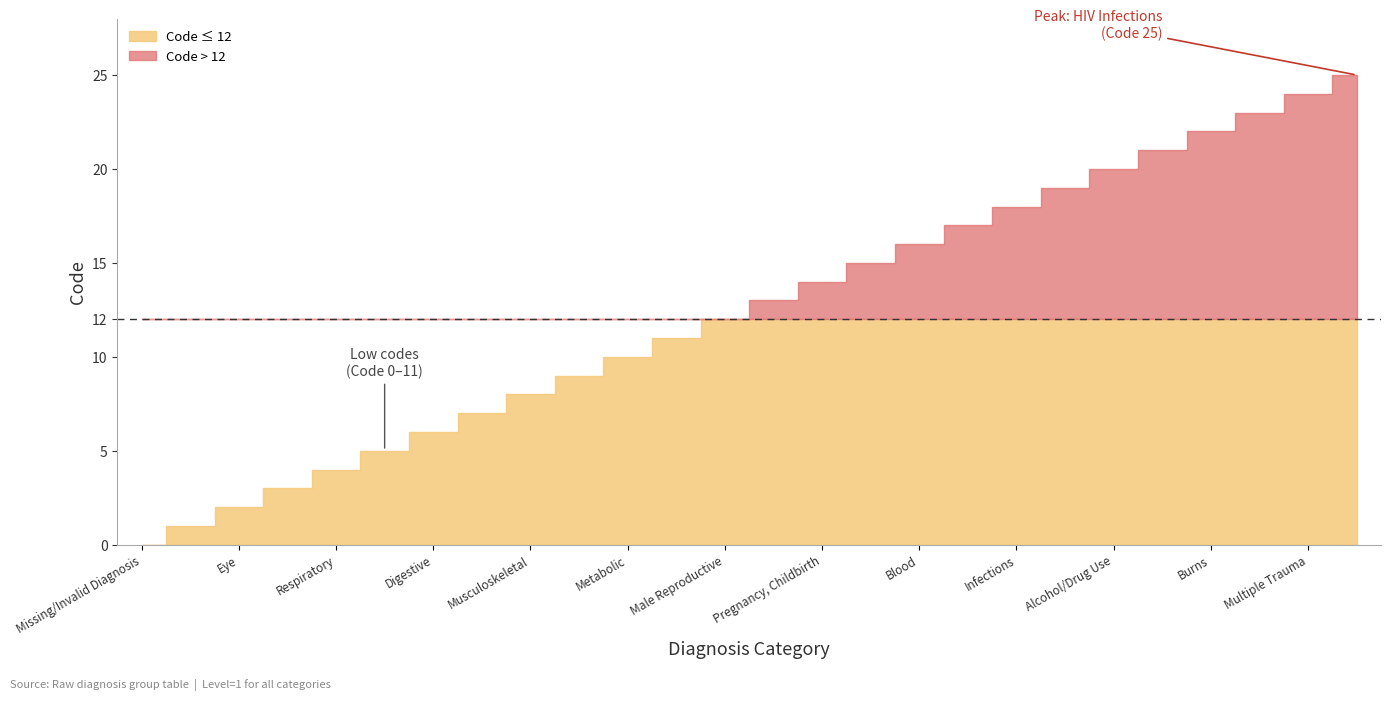

True or false: the data shows 19 at Mental.

True